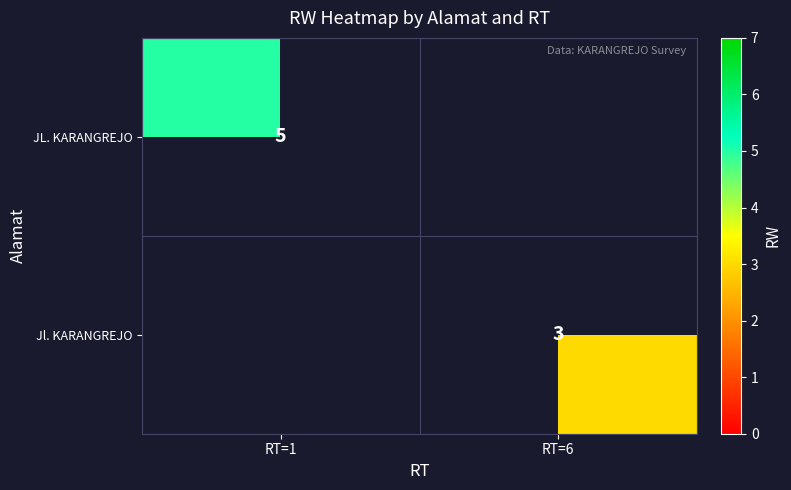

The value of Jl. KARANGREJO at RT=6 is 4.2. True or false?

False